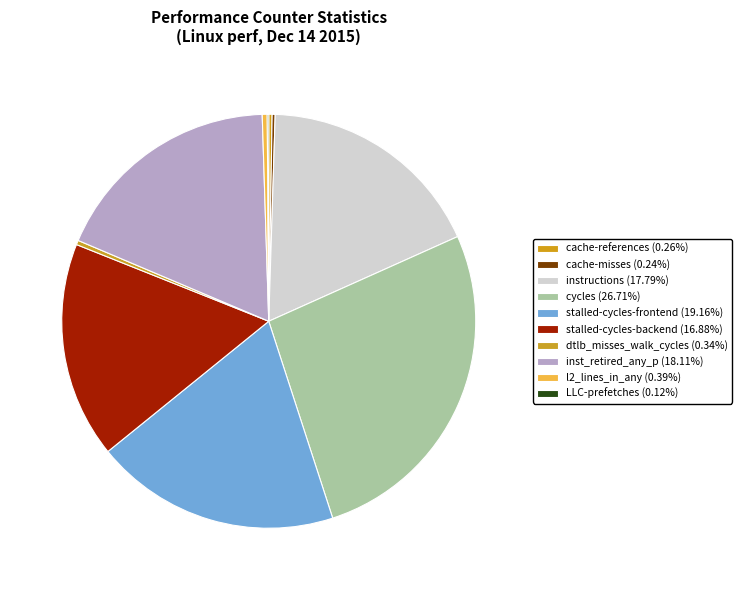

How many segments does this pie chart have?

10